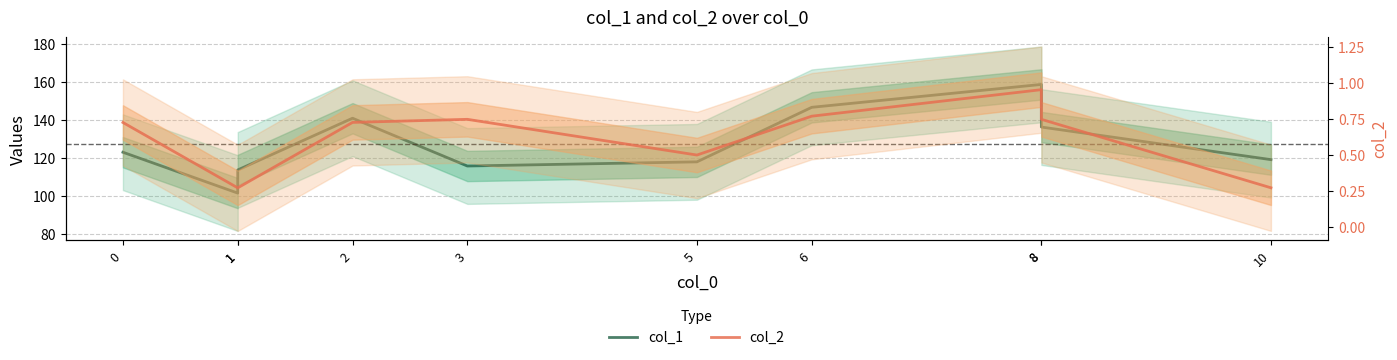

What is the difference between the second highest and second lowest values in the col_1 series?

33.1